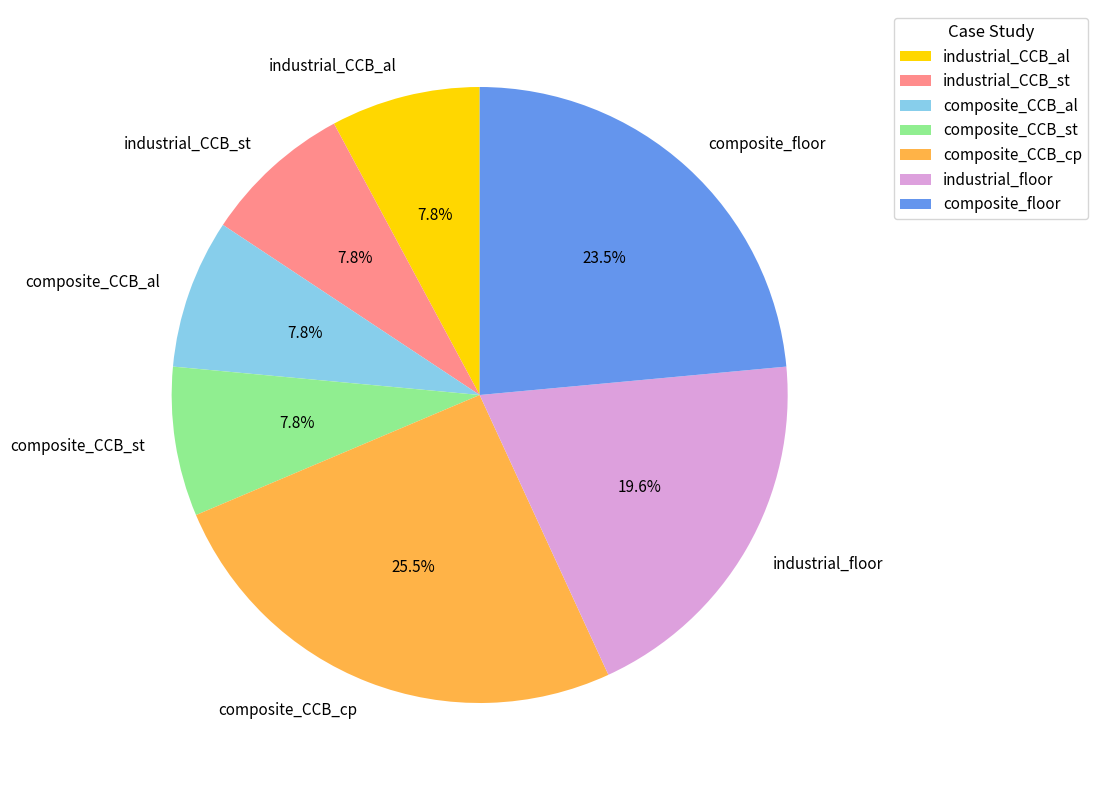

Count the number of slices in the pie.

7